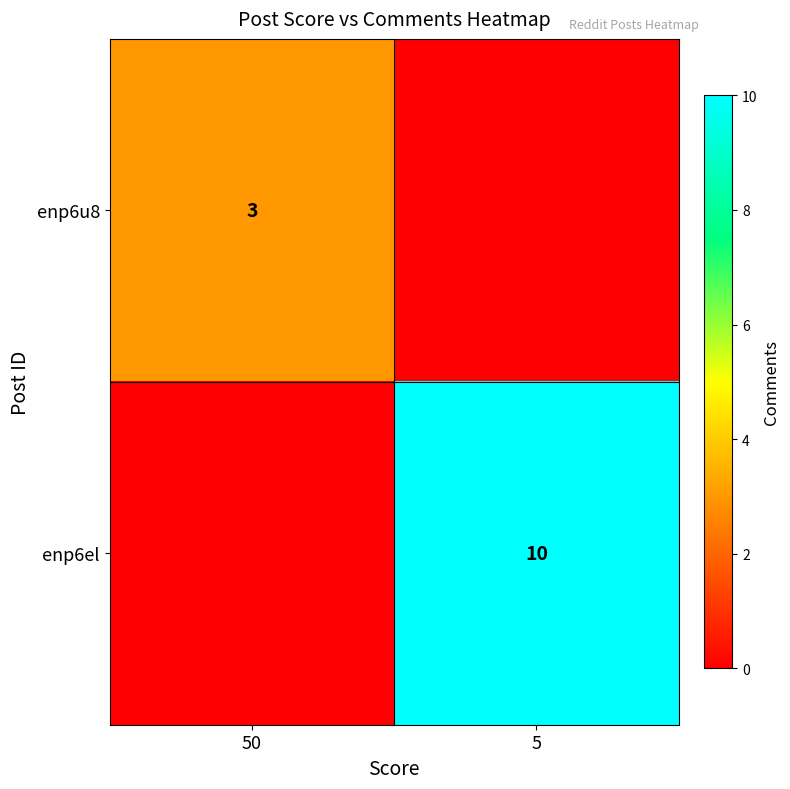

What is the difference between the highest and lowest values at 5?

10